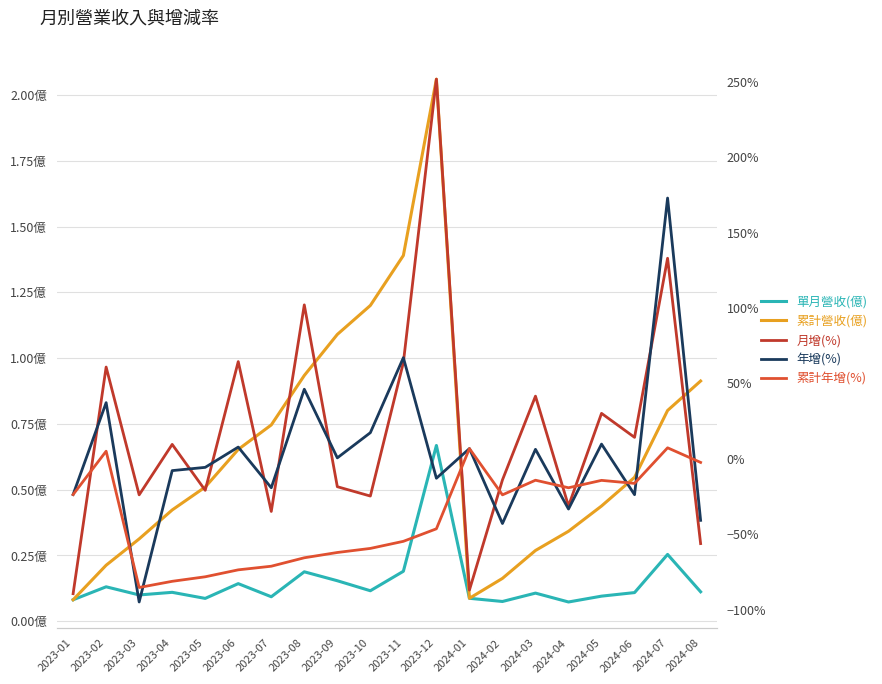

At which category is the sum across all series the highest?

2024-07